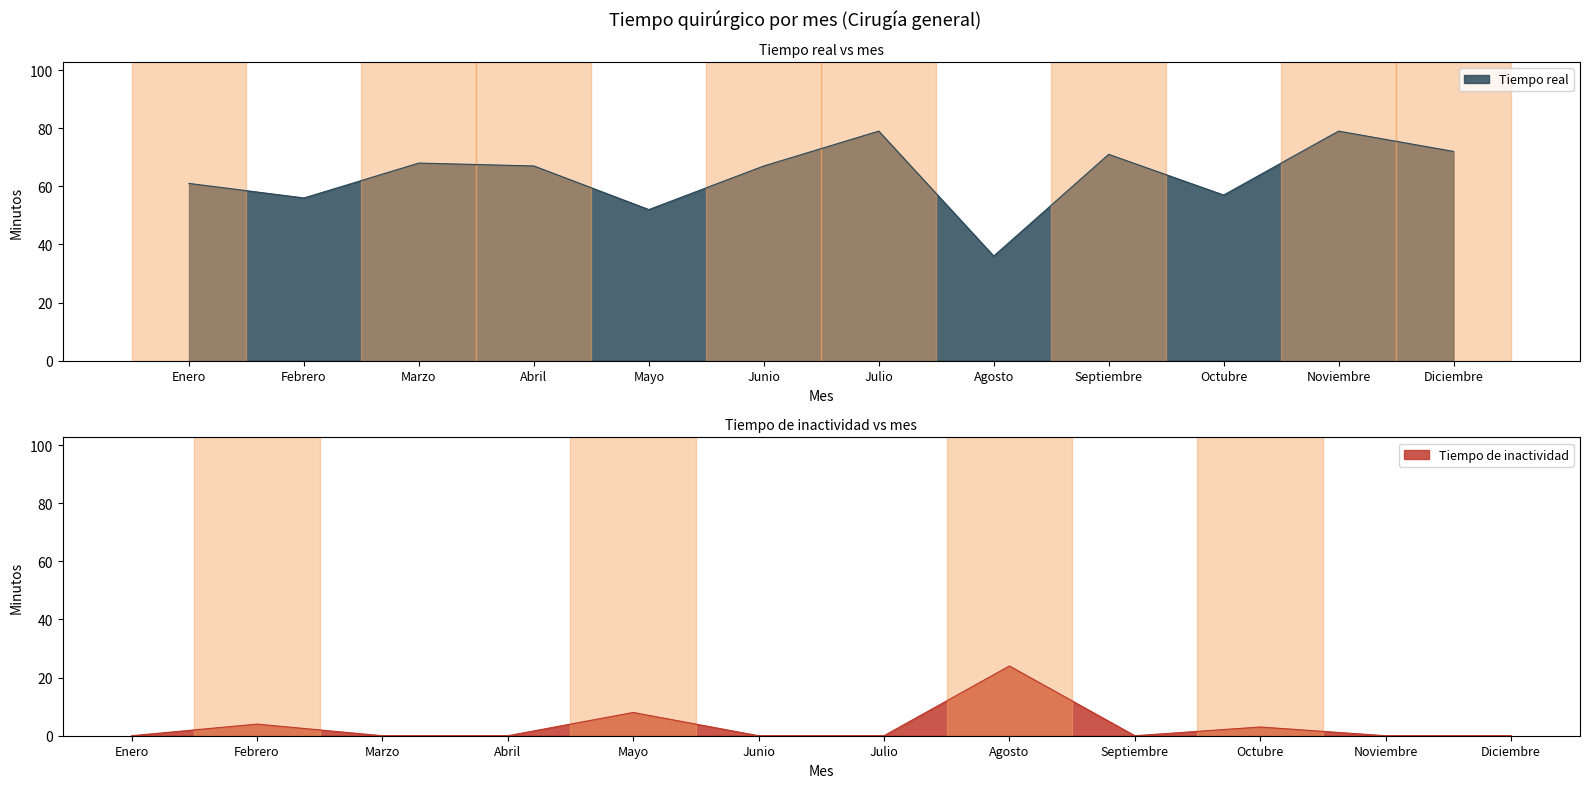

At which label is Tiempo real closest to 57?

Octubre